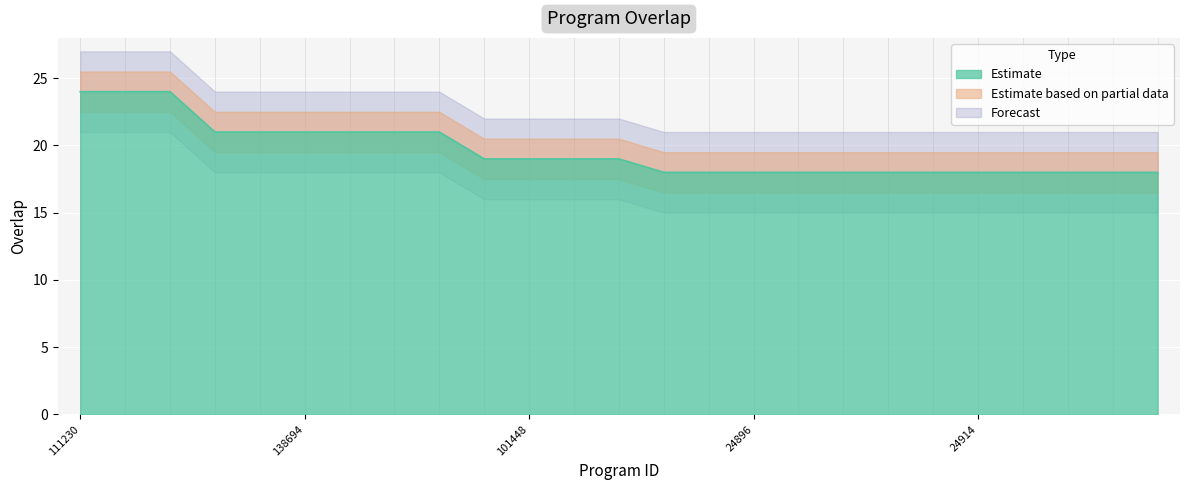

Rank the categories by value from lowest to highest.

5124, 6254, 24896, 24897, 24898, 24899, 24913, 24914, 33868, 59325, 67186, 86304, 5744, 101448, 126778, 155722, 86303, 89559, 138694, 173059, 186298, 186301, 111230, 126332, 141544